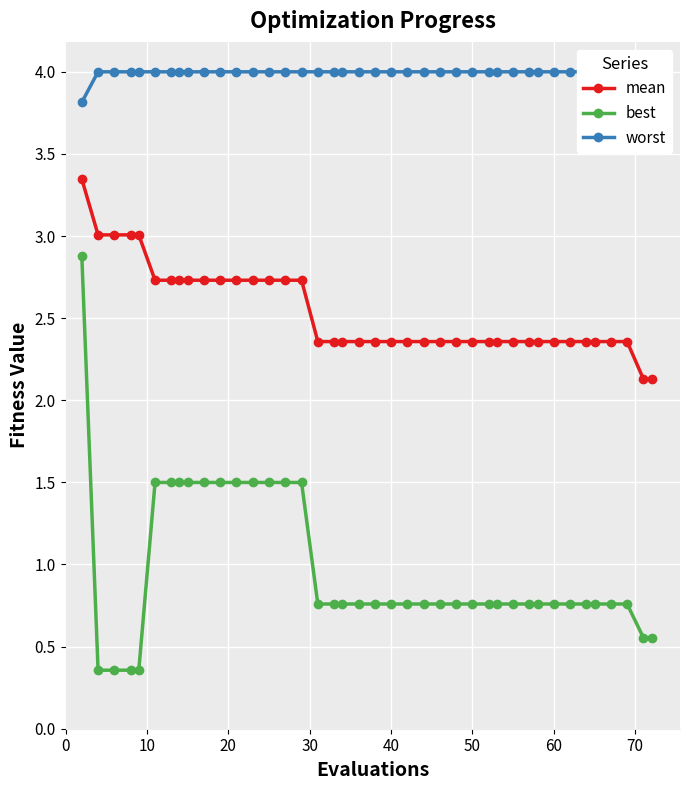

What is the maximum value for best?

2.9